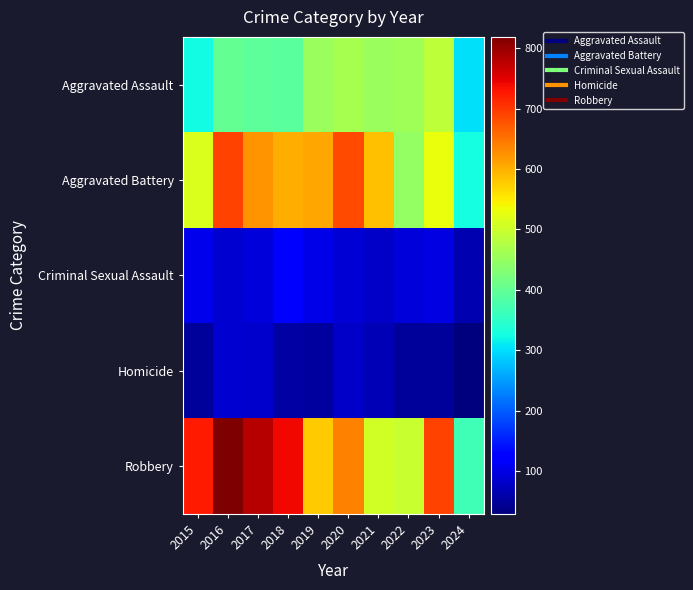

Which label corresponds to the smallest value in the chart?

2024